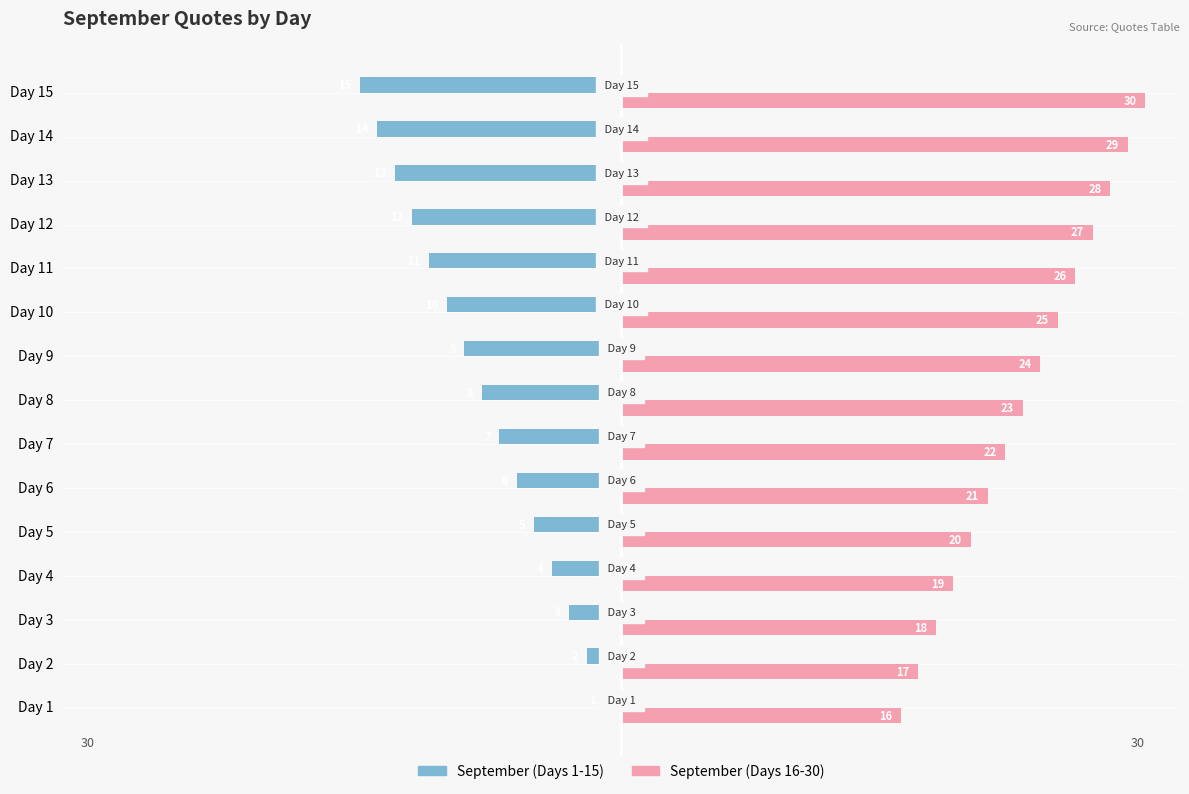

Which series has the largest total across all categories?

September (Days 16-30)